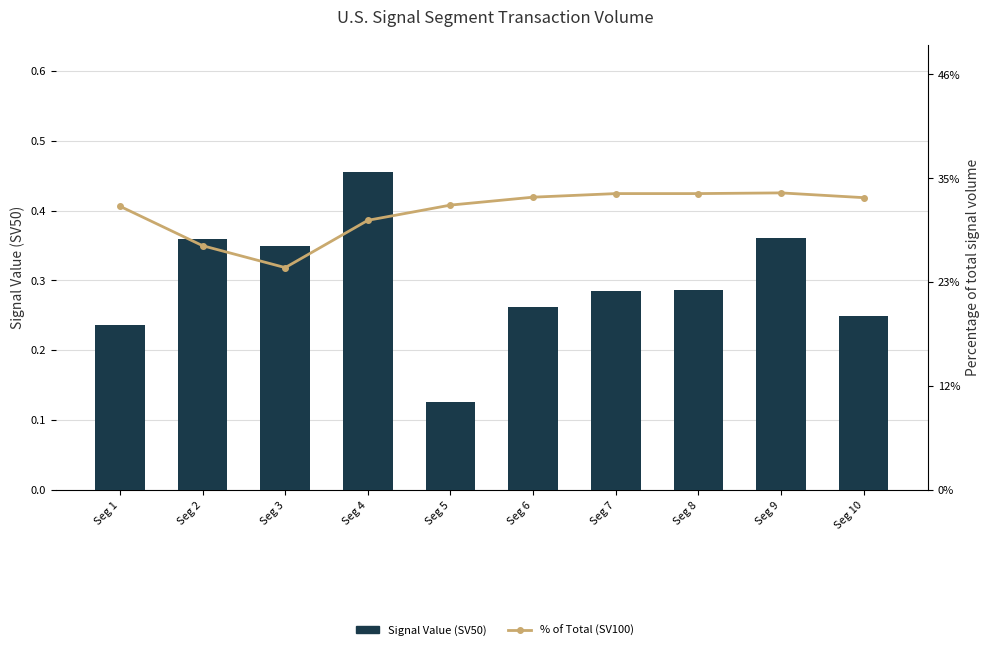

Read the Signal Value (SV50) value at Seg 4.

0.5